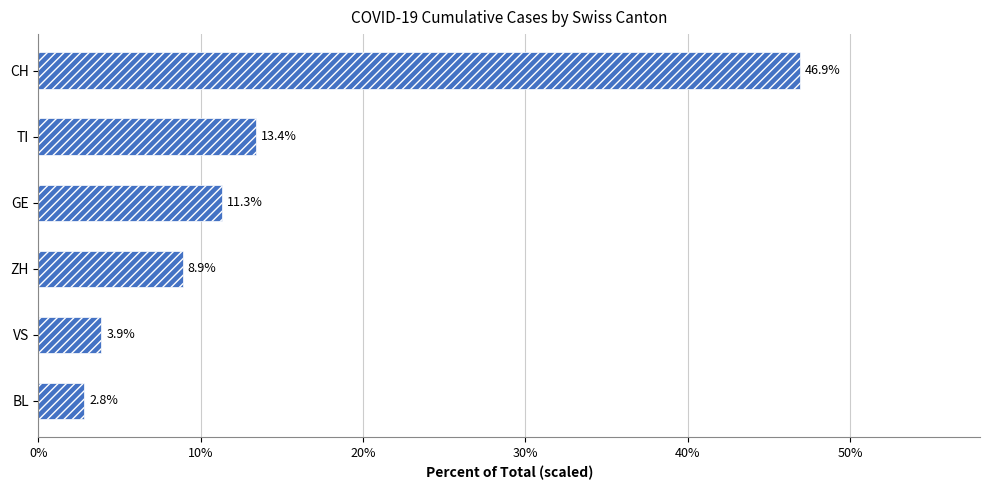

Read the value at CH.

46.9